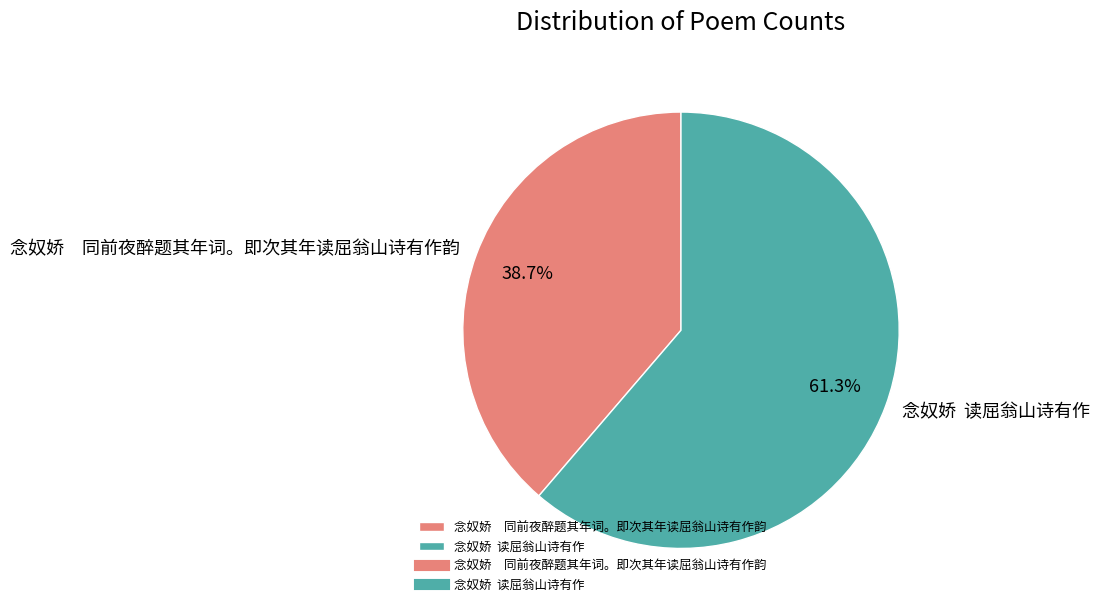

Count the number of slices in the pie.

2